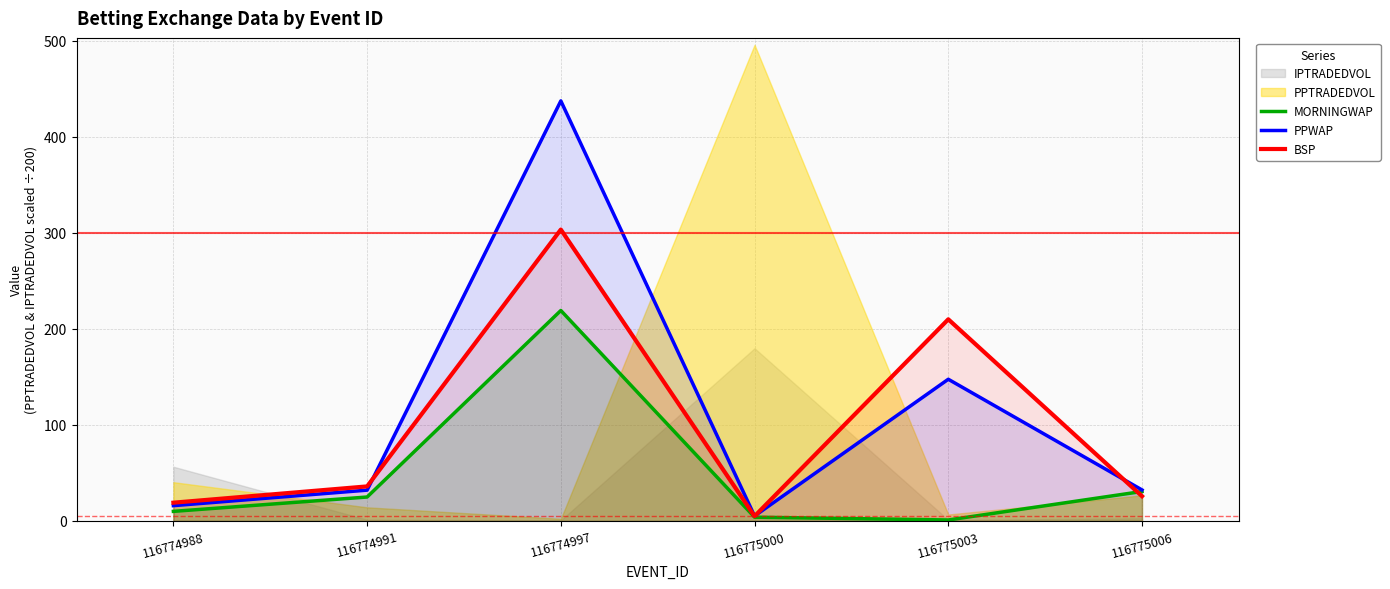

Does the chart have visible grid lines?

Yes